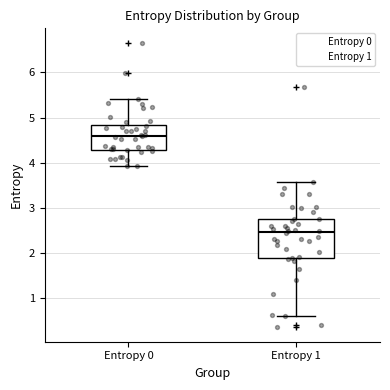

Reading left to right, read every box against the y-axis: the position of its median line, the range the box covers, and the ends of its whiskers. The values are not printed on the chart, so give them approximately, as read against the axis.

Entropy 0: median 4.6, box 4.3 to 4.8, whiskers 3.9 to 5.4
Entropy 1: median 2.5, box 1.9 to 2.8, whiskers 0.6 to 3.6